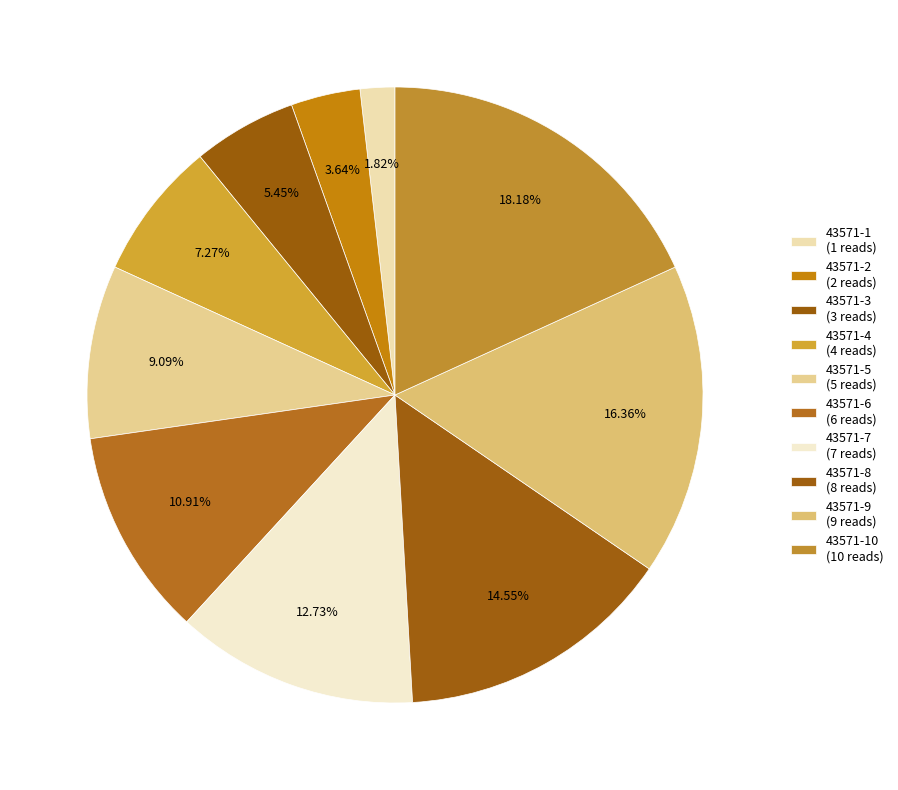

Which slice is the smallest?

43571-1